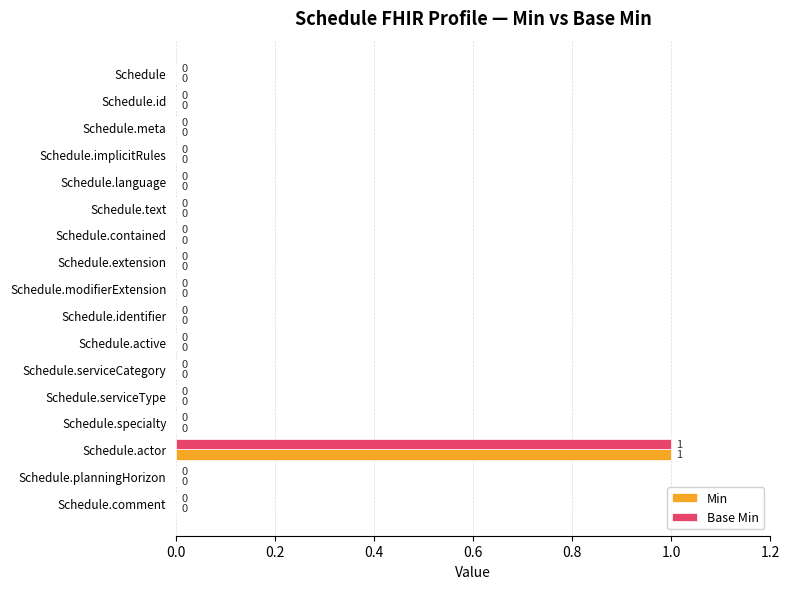

What are all the series names shown in the legend?

Min, Base Min